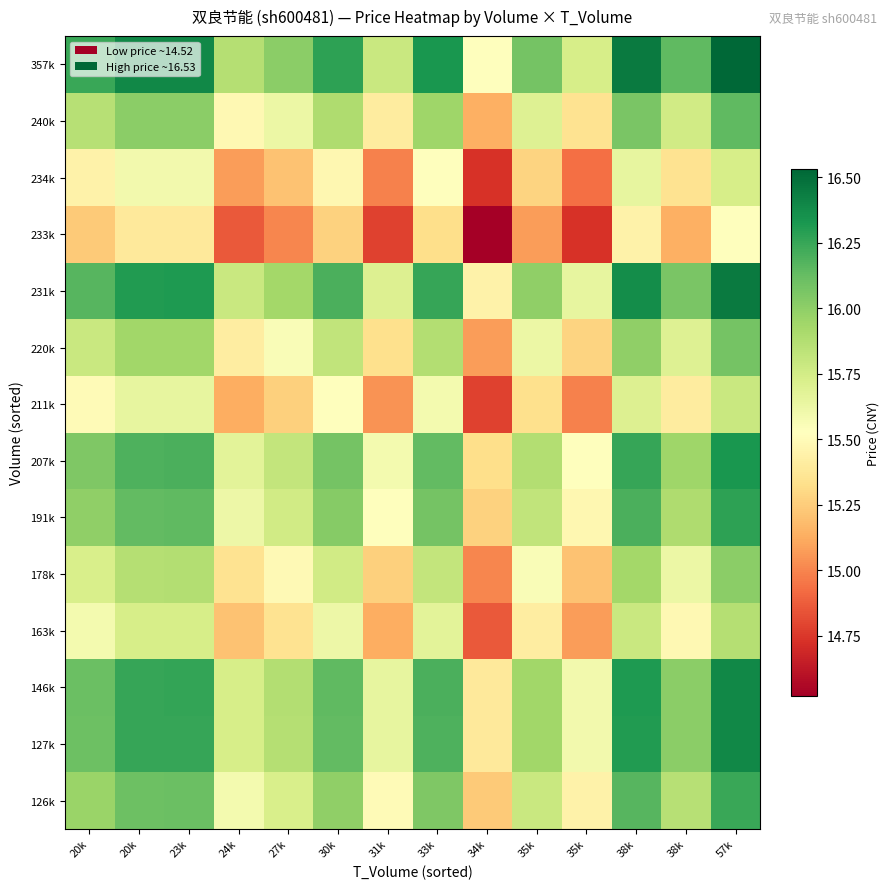

At 27k, list the series in order from largest to smallest.

357k, 231k, 146k, 127k, 207k, 191k, 126k, 240k, 220k, 178k, 163k, 211k, 234k, 233k